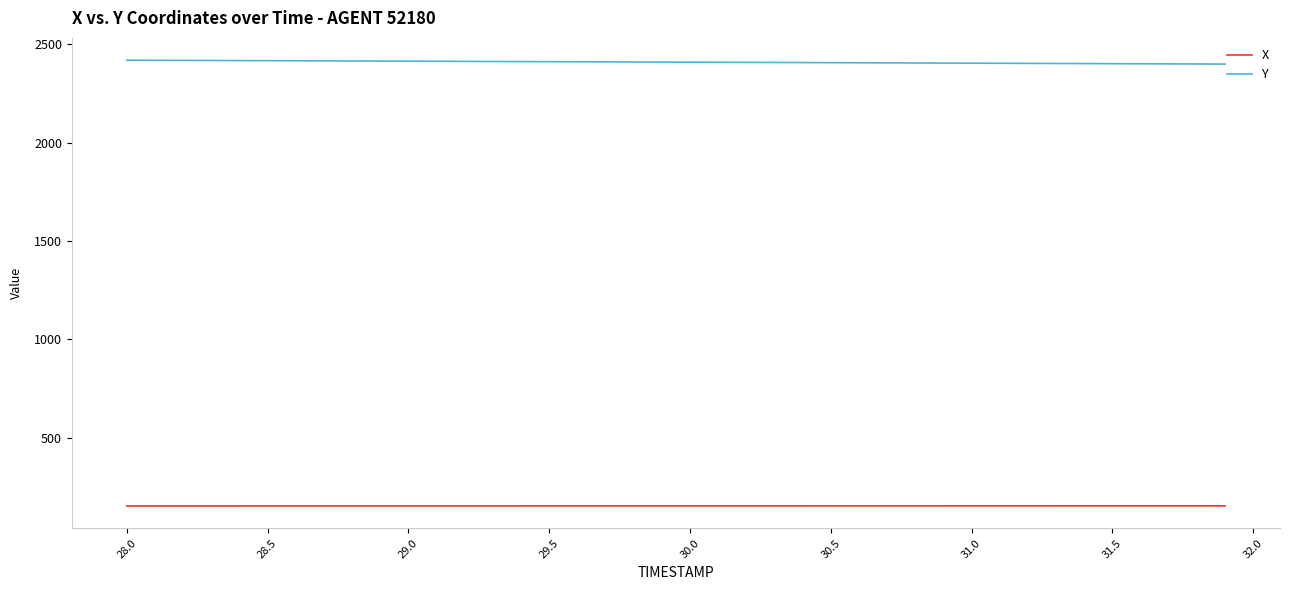

True or false: X and Y cross at least once.

False